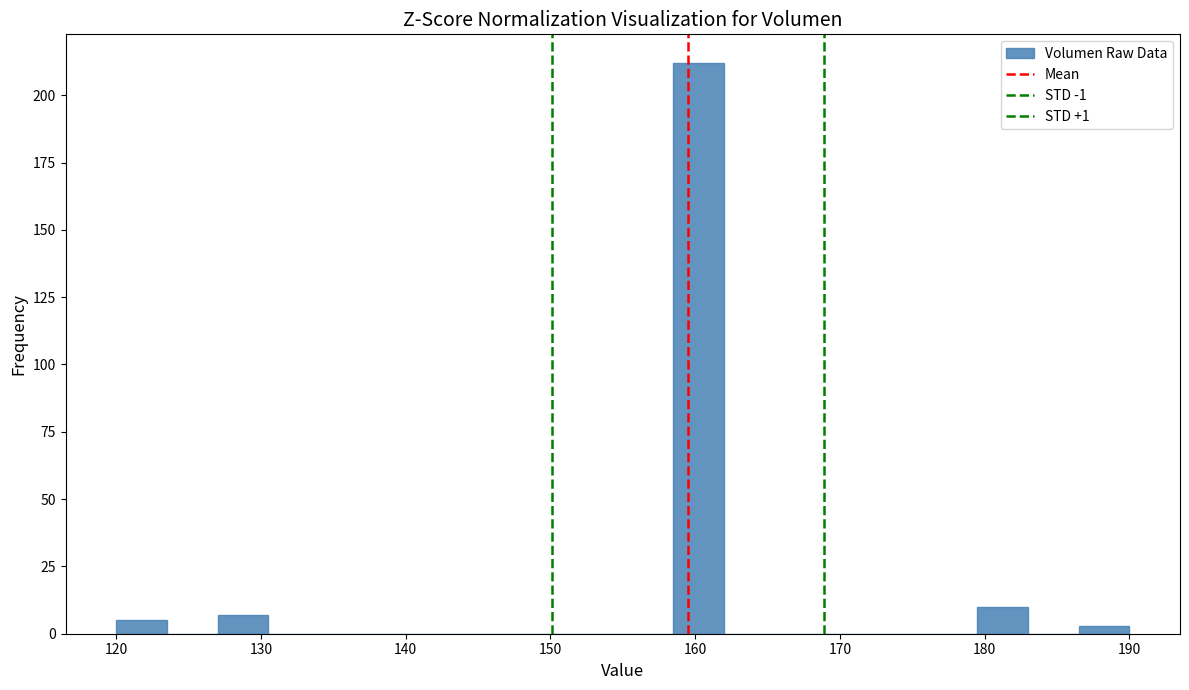

Around what value on the x-axis is the tallest bar? Give the approximate position of its centre, as read against the axis.

160